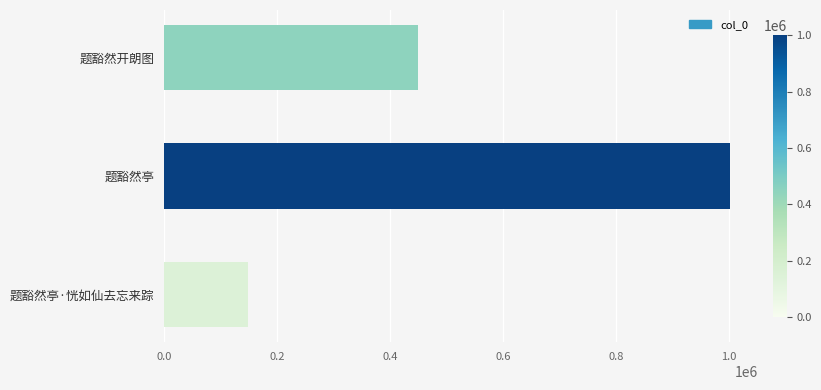

How many data points does each series have?

3